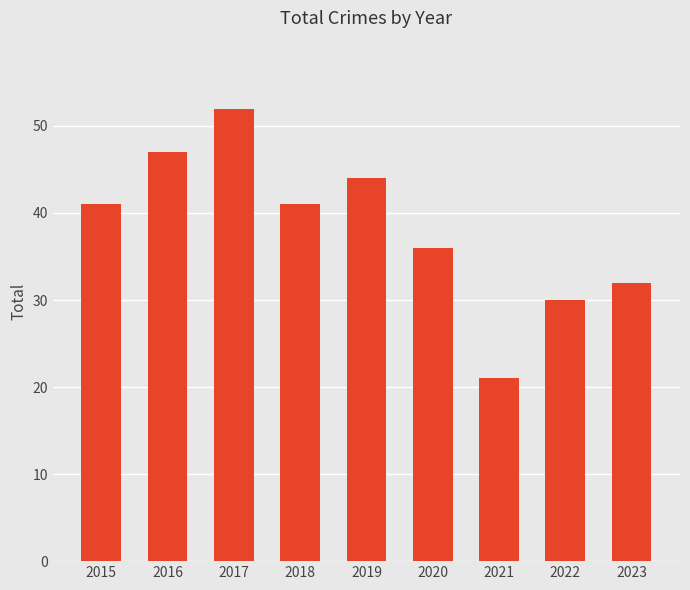

True or false: the data shows 36 at 2020.

True